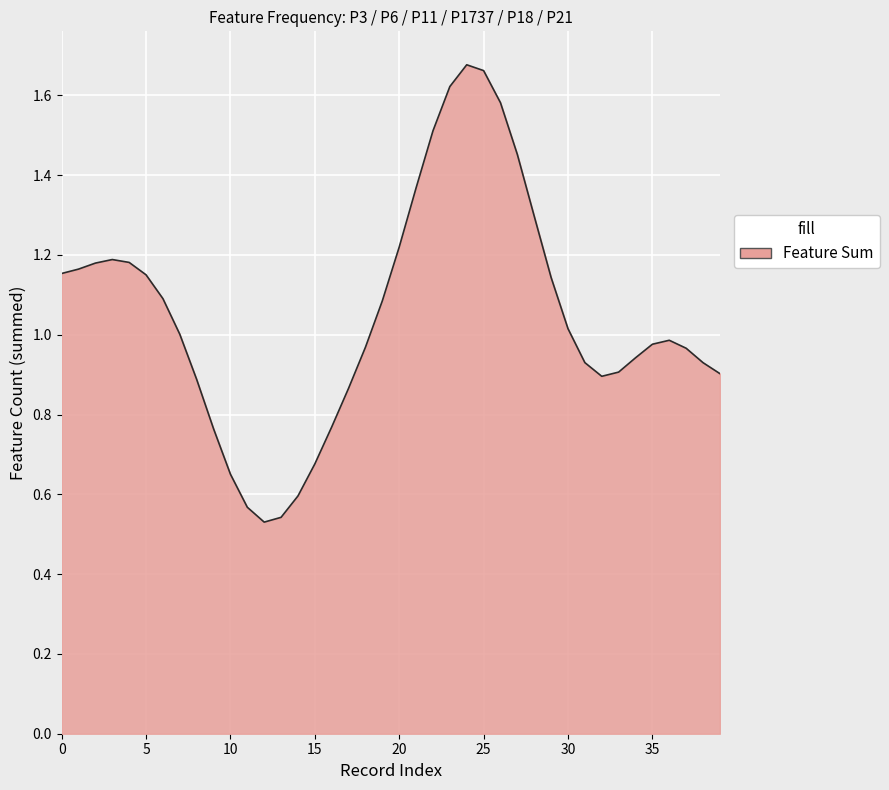

How many lines are shown in the chart?

1